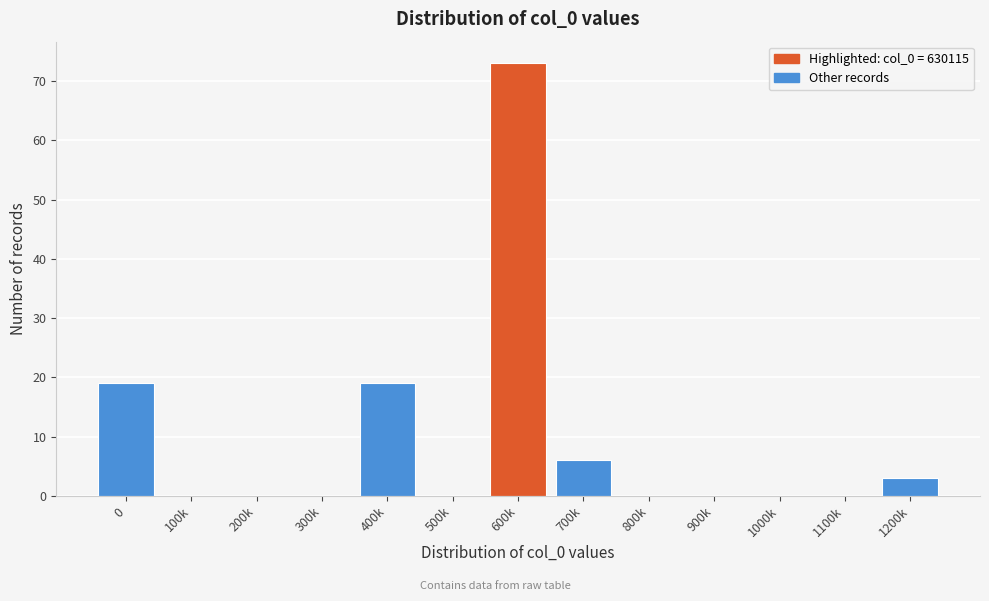

Reading right to left, transcribe all the data shown in this chart.

1200k=3	1100k=0	1000k=0	900k=0	800k=0	700k=6	600k=73	500k=0	400k=19	300k=0	200k=0	100k=0	0=19